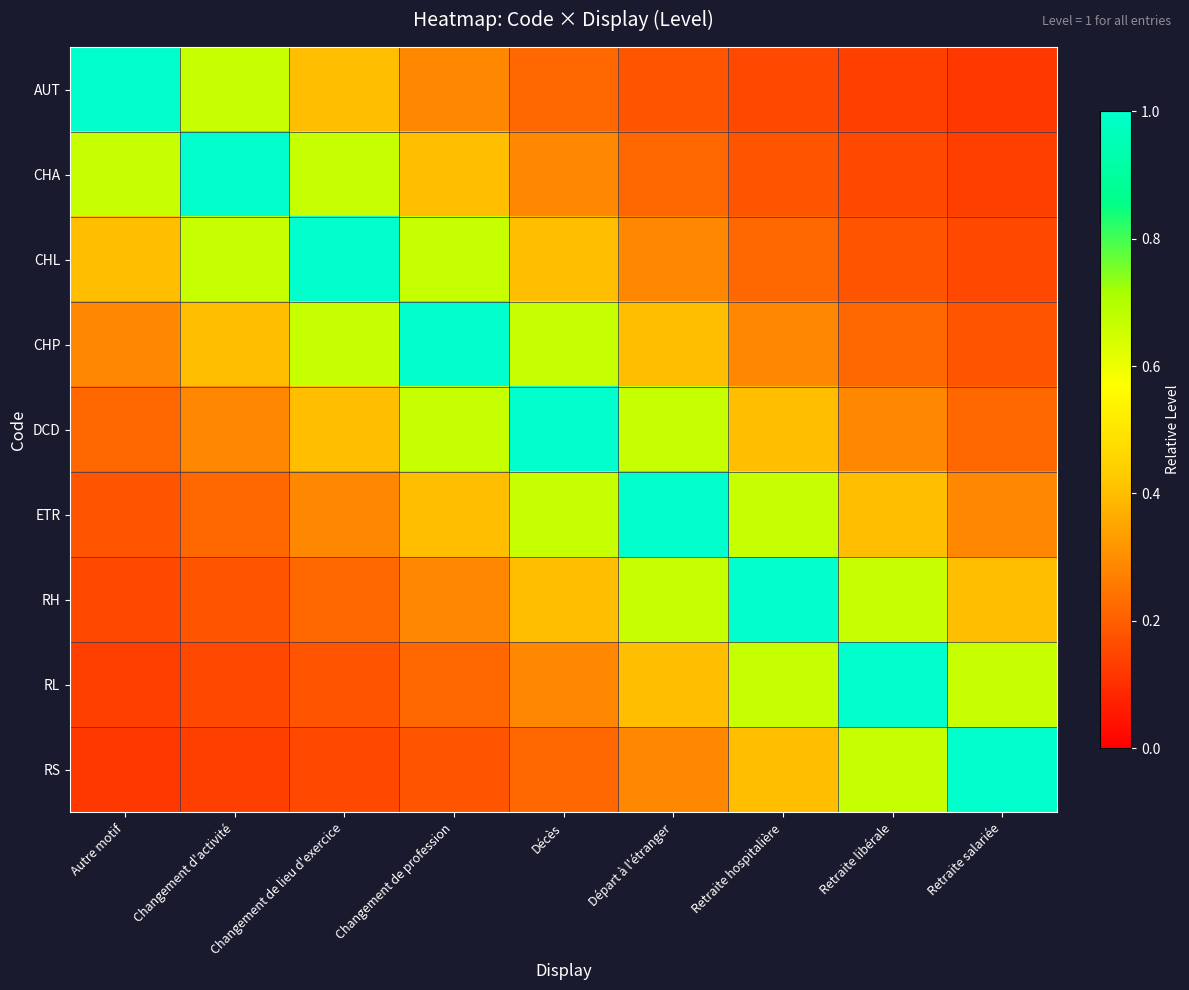

What is the difference between the highest and lowest values at Changement de lieu d'exercice?

0.8